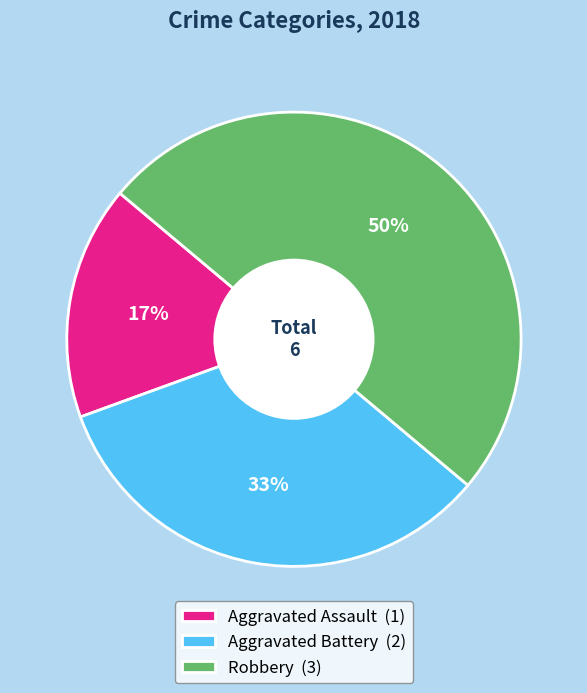

True or false: Aggravated Assault accounts for 8% of the total.

False